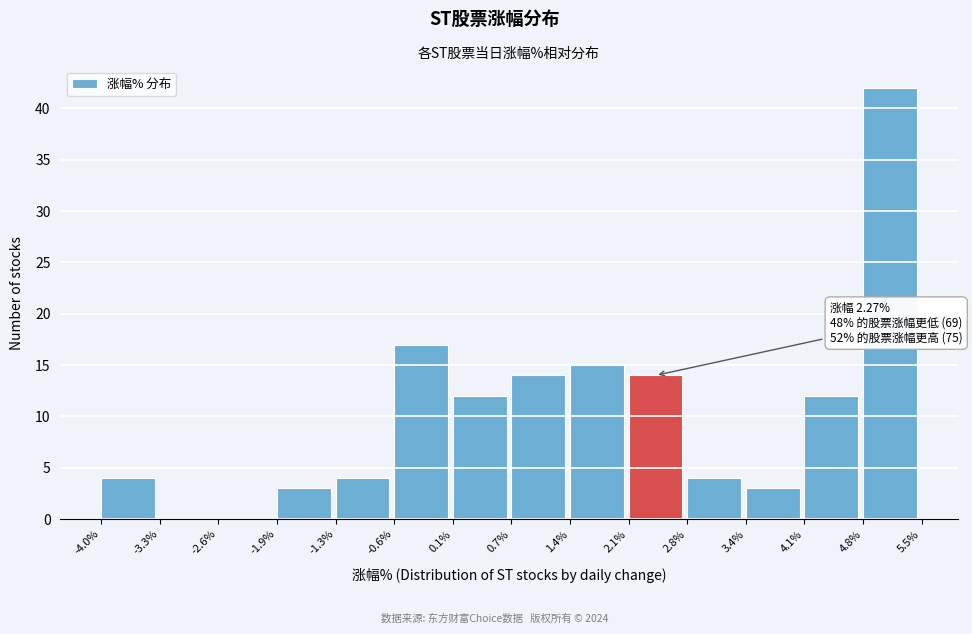

Which range on the x-axis has the tallest bar?

4.8% to 5.5%